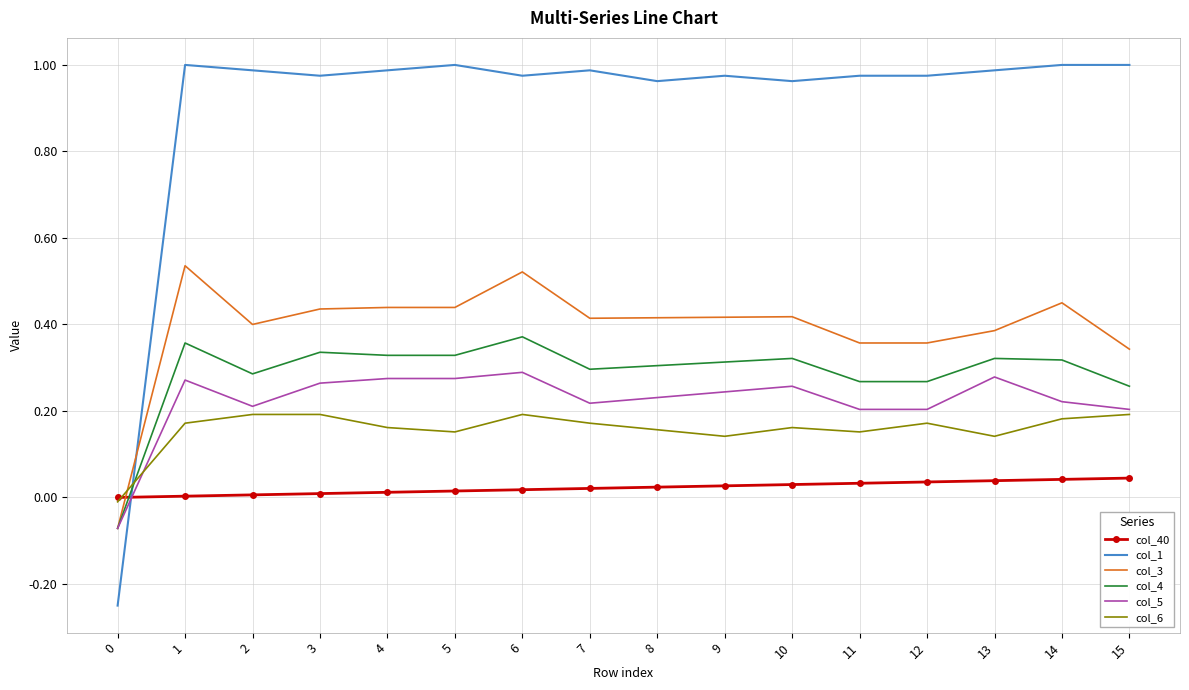

Which series has the largest range (max minus min)?

col_1